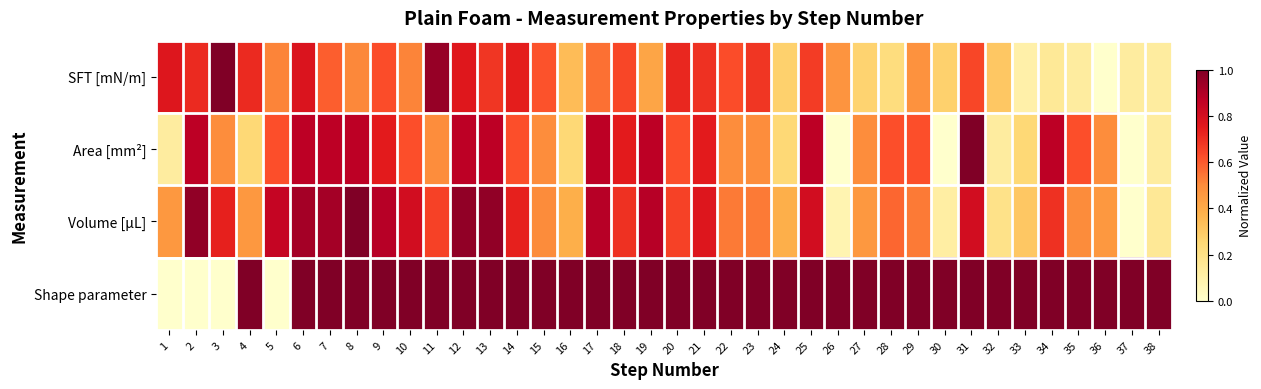

Reading left to right, transcribe all the data shown in this chart.

SFT [mN/m]: 1=0.8	2=0.7	3=1.0	4=0.7	5=0.5	6=0.8	7=0.6	8=0.5	9=0.6	10=0.5	11=1.0	12=0.8	13=0.7	14=0.7	15=0.6	16=0.3	17=0.6	18=0.6	19=0.4	20=0.7	21=0.7	22=0.6	23=0.7	24=0.3	25=0.7	26=0.5	27=0.3	28=0.2	29=0.5	30=0.3	31=0.6	32=0.3	33=0.1	34=0.1	35=0.1	36=0.0	37=0.1	38=0.1
Area [mm²]: 1=0.1	2=0.9	3=0.5	4=0.2	5=0.6	6=0.9	7=0.9	8=0.9	9=0.7	10=0.6	11=0.5	12=0.9	13=0.9	14=0.6	15=0.5	16=0.2	17=0.9	18=0.7	19=0.9	20=0.6	21=0.7	22=0.5	23=0.5	24=0.2	25=0.9	26=0.0	27=0.5	28=0.6	29=0.6	30=0.0	31=1.0	32=0.1	33=0.2	34=0.9	35=0.6	36=0.5	37=0.0	38=0.1
Volume [µL]: 1=0.5	2=1.0	3=0.7	4=0.5	5=0.8	6=0.9	7=0.9	8=1.0	9=0.9	10=0.8	11=0.7	12=1.0	13=1.0	14=0.7	15=0.5	16=0.4	17=0.9	18=0.7	19=0.9	20=0.7	21=0.8	22=0.5	23=0.5	24=0.4	25=0.8	26=0.1	27=0.5	28=0.6	29=0.5	30=0.1	31=0.8	32=0.2	33=0.3	34=0.7	35=0.5	36=0.5	37=0.0	38=0.2
Shape parameter: 1=0.0	2=0.0	3=0.0	4=1.0	5=0.0	6=1.0	7=1.0	8=1.0	9=1.0	10=1.0	11=1.0	12=1.0	13=1.0	14=1.0	15=1.0	16=1.0	17=1.0	18=1.0	19=1.0	20=1.0	21=1.0	22=1.0	23=1.0	24=1.0	25=1.0	26=1.0	27=1.0	28=1.0	29=1.0	30=1.0	31=1.0	32=1.0	33=1.0	34=1.0	35=1.0	36=1.0	37=1.0	38=1.0